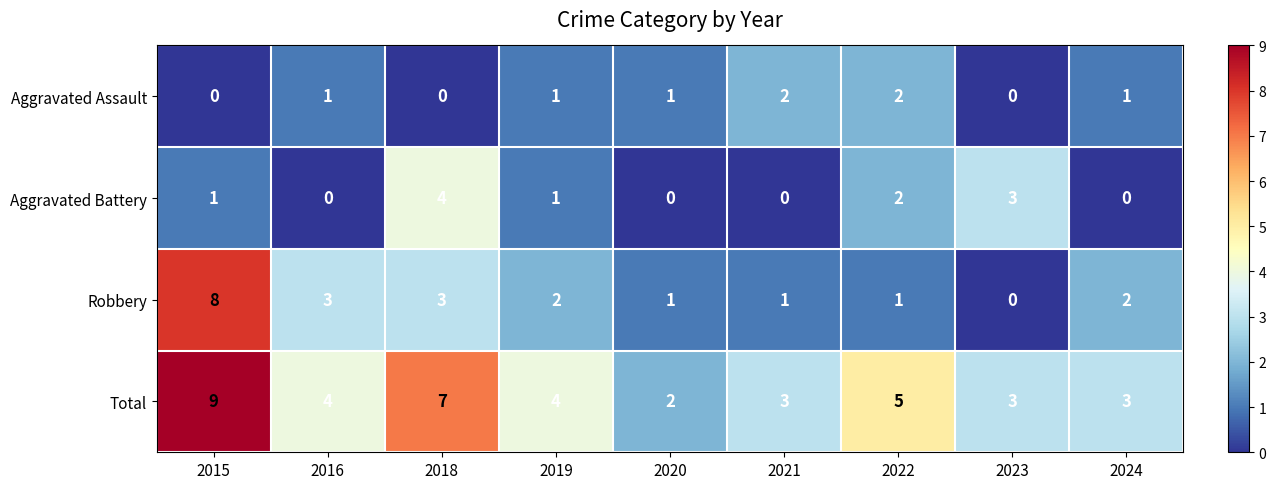

At which label is Aggravated Battery closest to 2?

2022